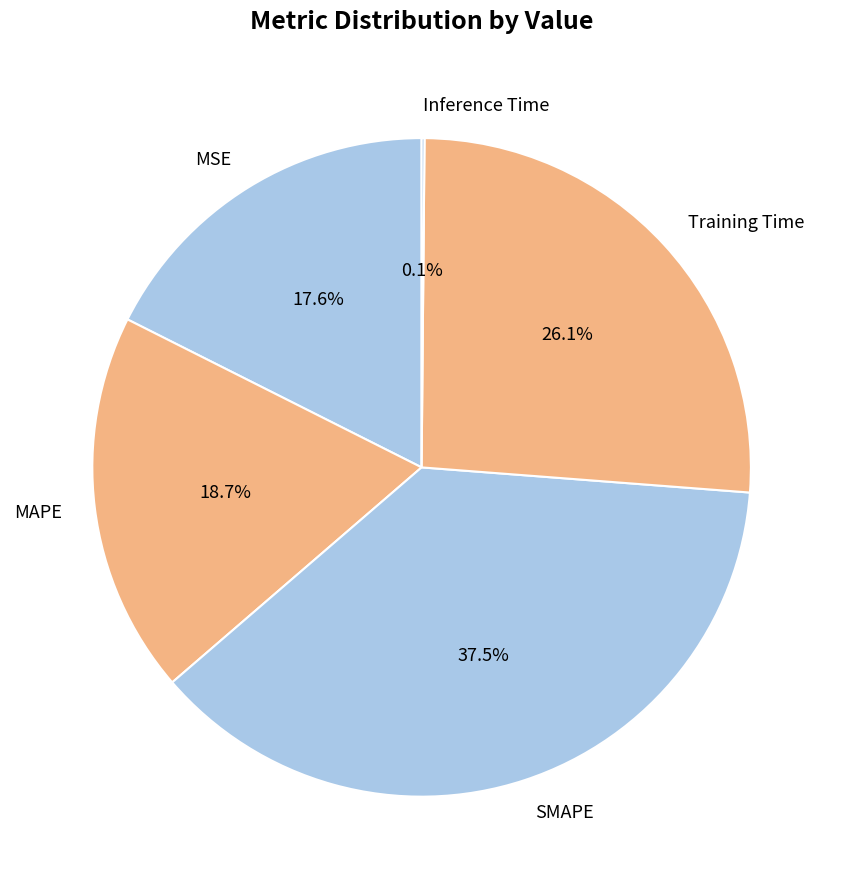

What is the ratio of the value at SMAPE to the value at MAPE?

2.0